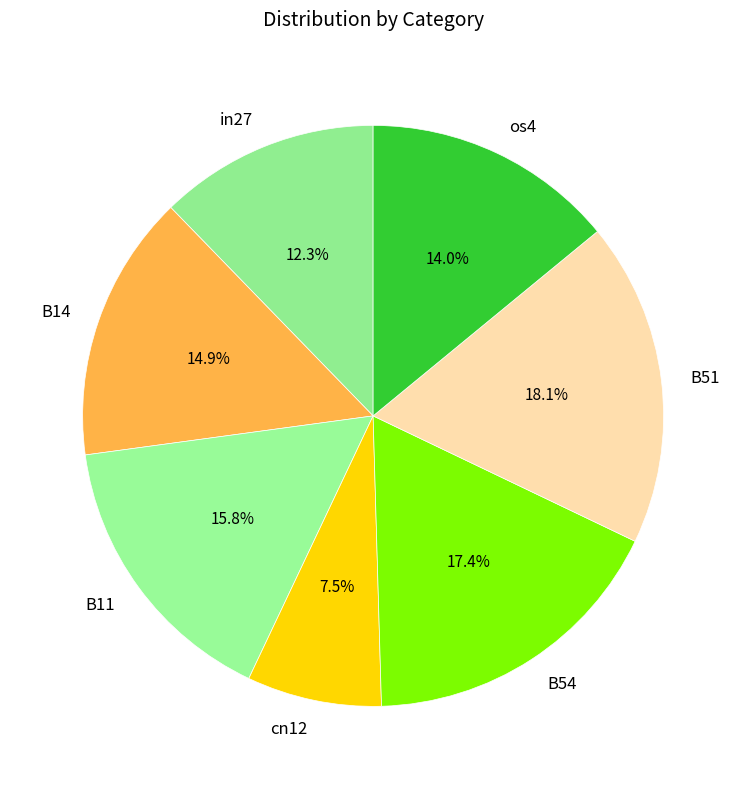

Do in27 and B54 together represent more than half of the pie?

No